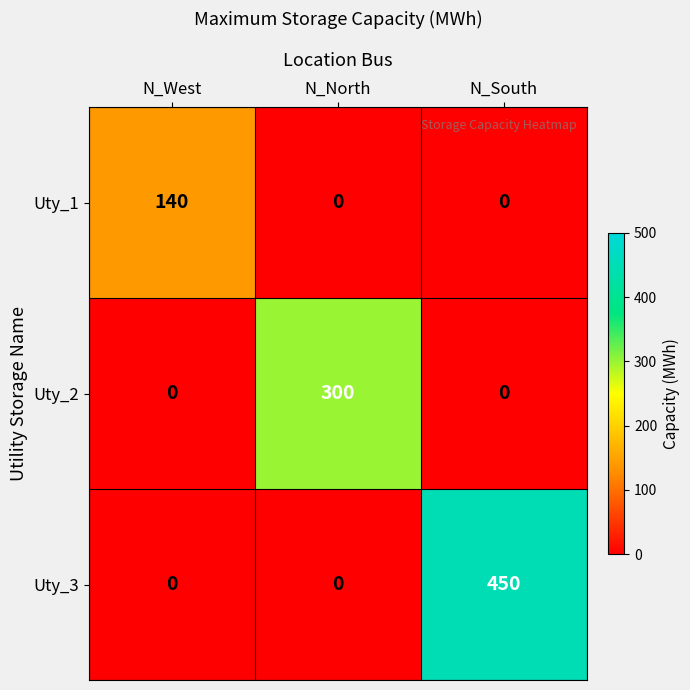

The Uty_3 series shows 172 at N_South. True or false?

False